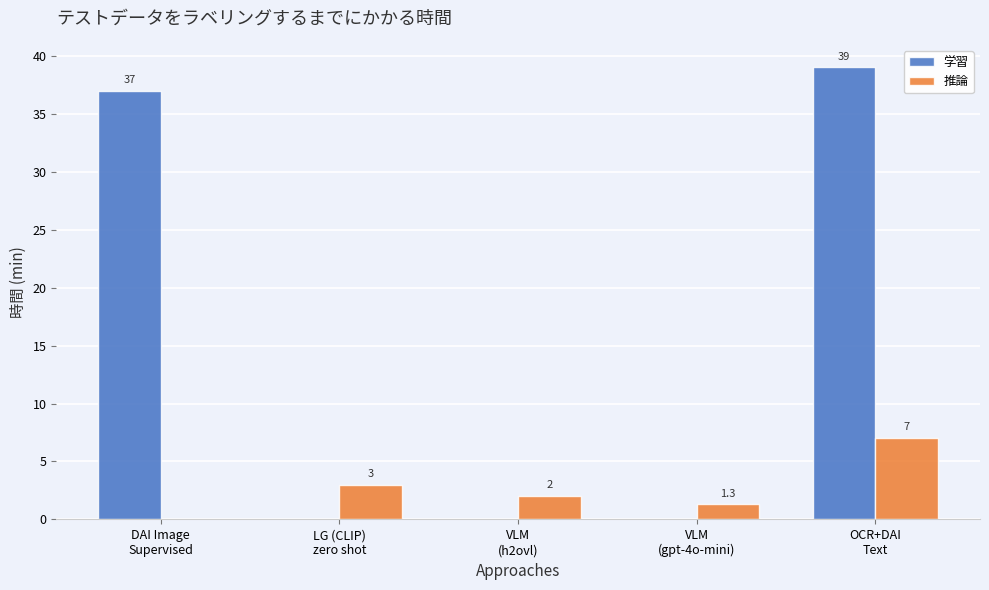

What are all the series names shown in the legend?

学習, 推論